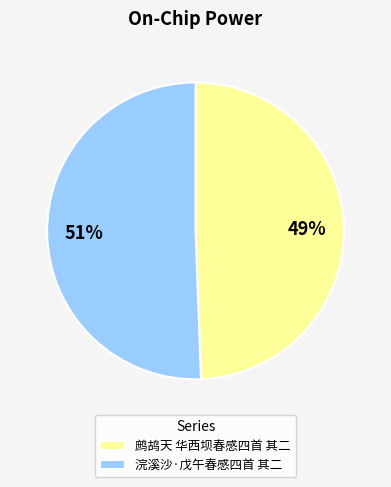

Which category accounts for the majority?

浣溪沙·戊午春感四首 其二